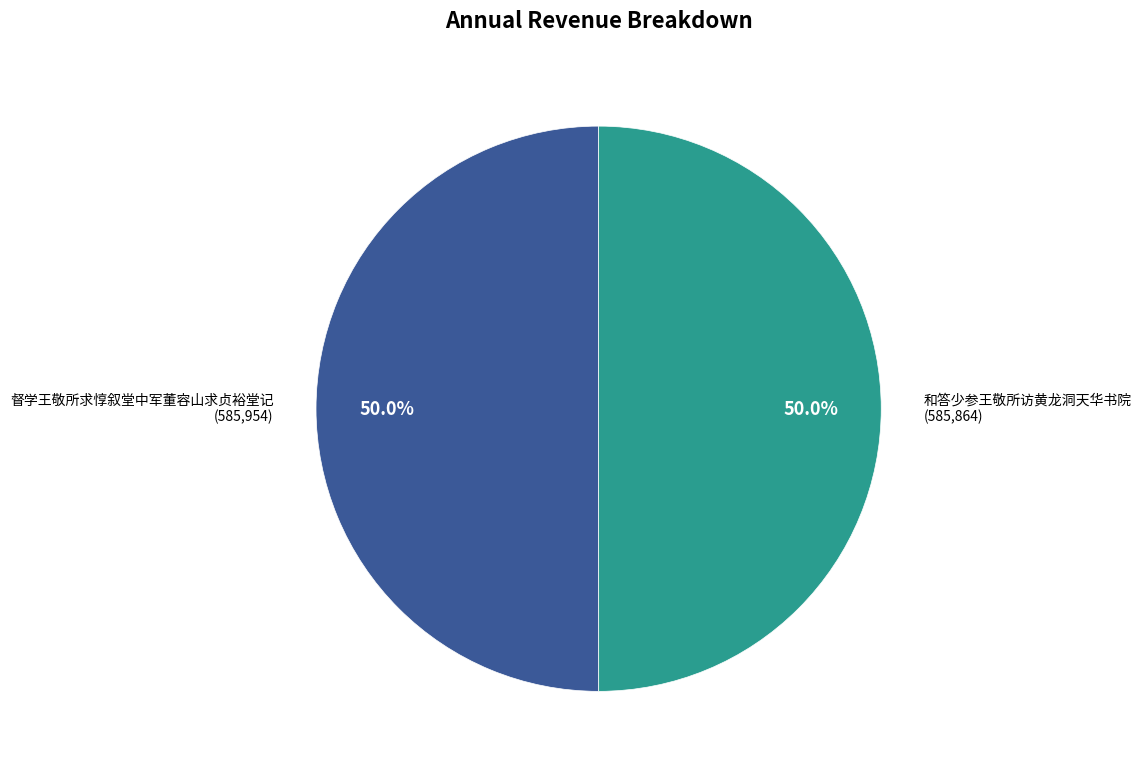

To the nearest percent, what percentage of the pie is 和答少参王敬所访黄龙洞天华书院?

50%